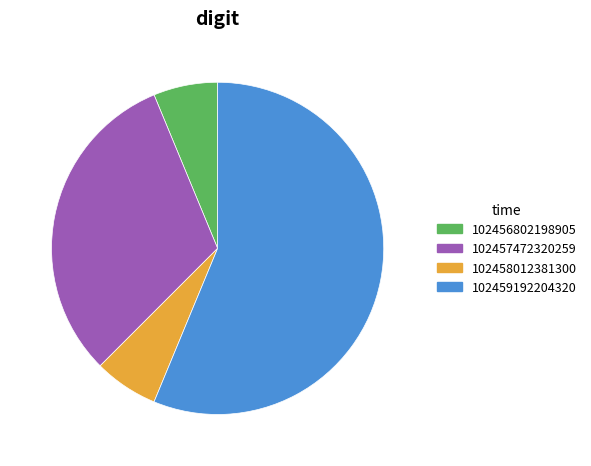

Which category has the biggest portion of the pie?

102459192204320